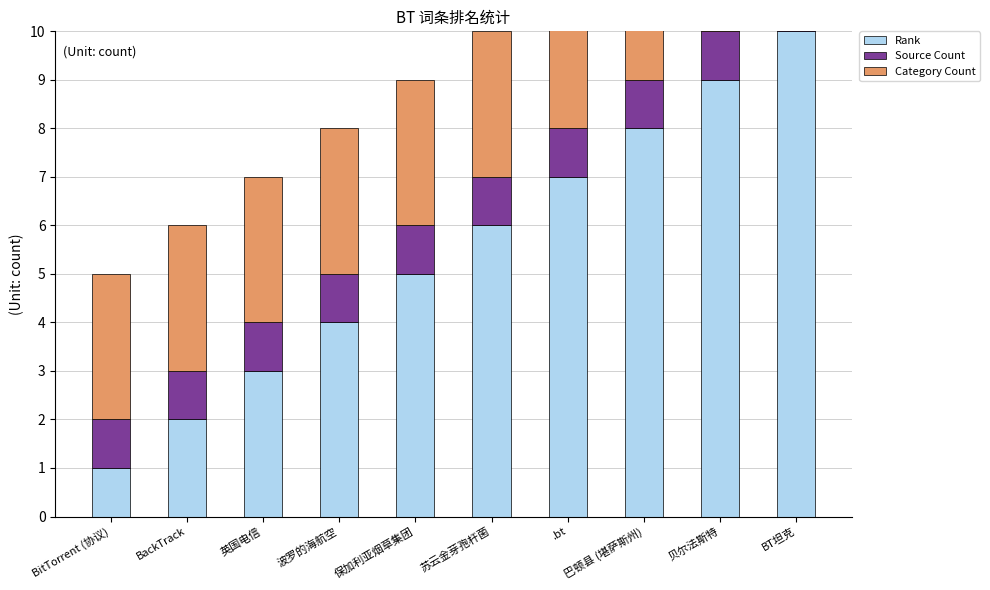

How many bars are there in total?

30